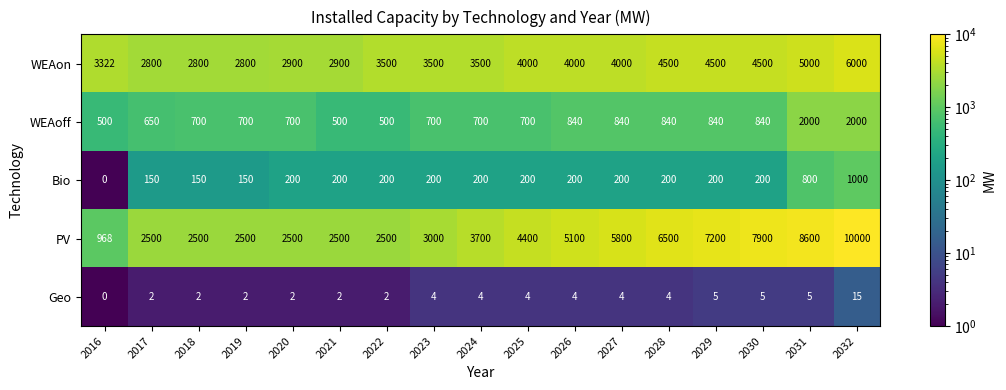

Where is PV nearest to the value 5484?

2027